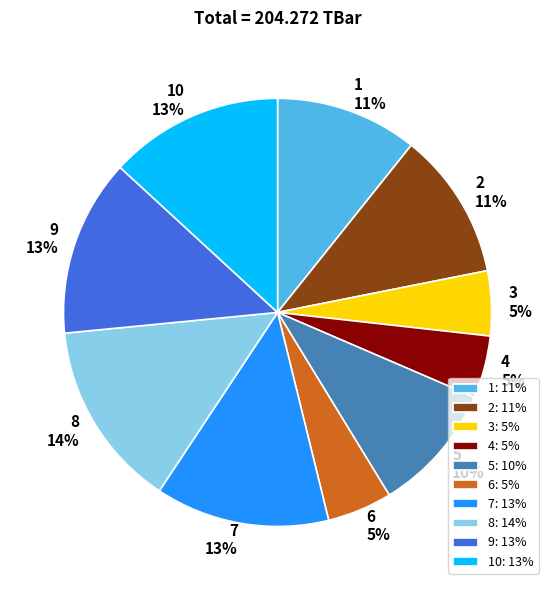

To the nearest percent, what percentage of the pie is 8?

14%